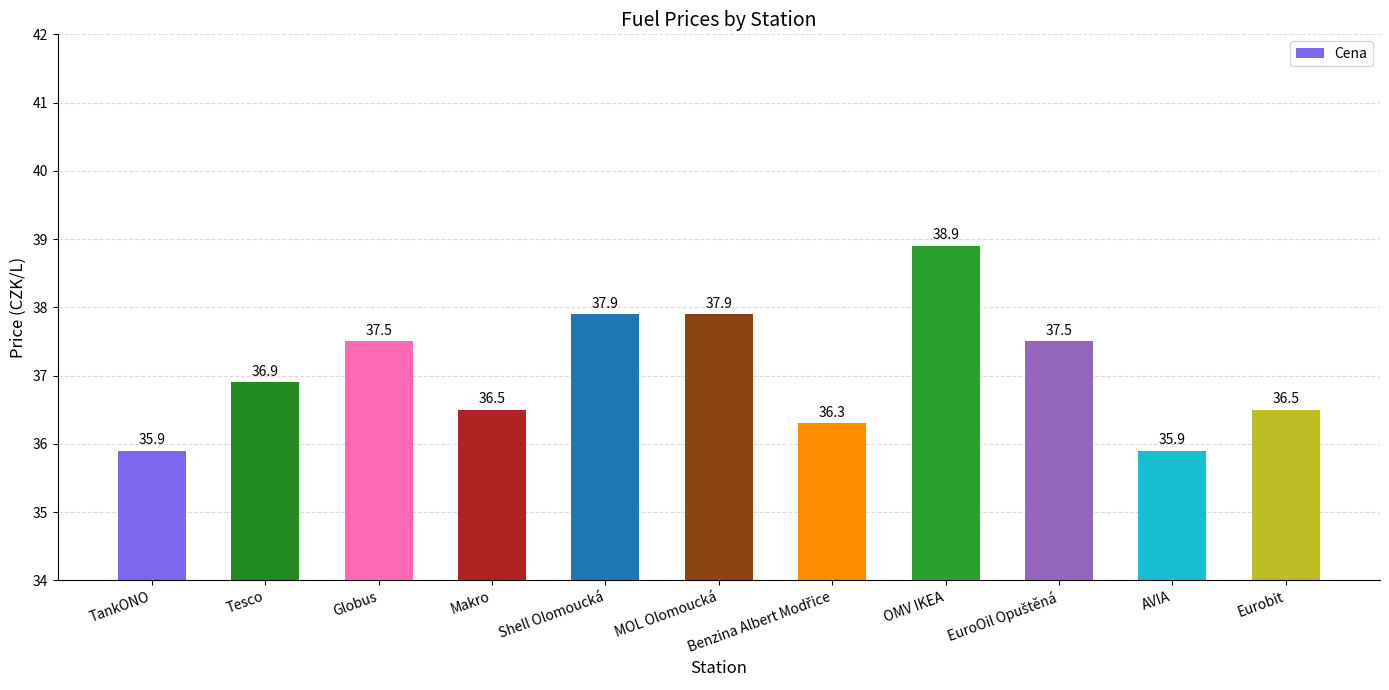

Approximately how many times larger is the value at OMV IKEA compared to Tesco?

1.1